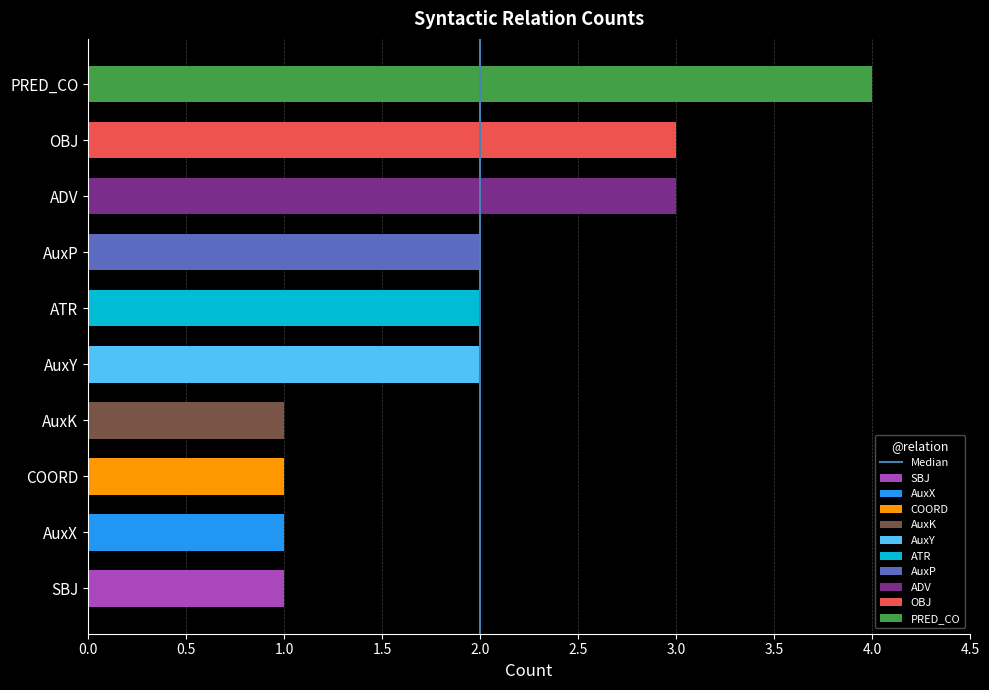

The chart shows a value of 0 at 0.0. True or false?

True